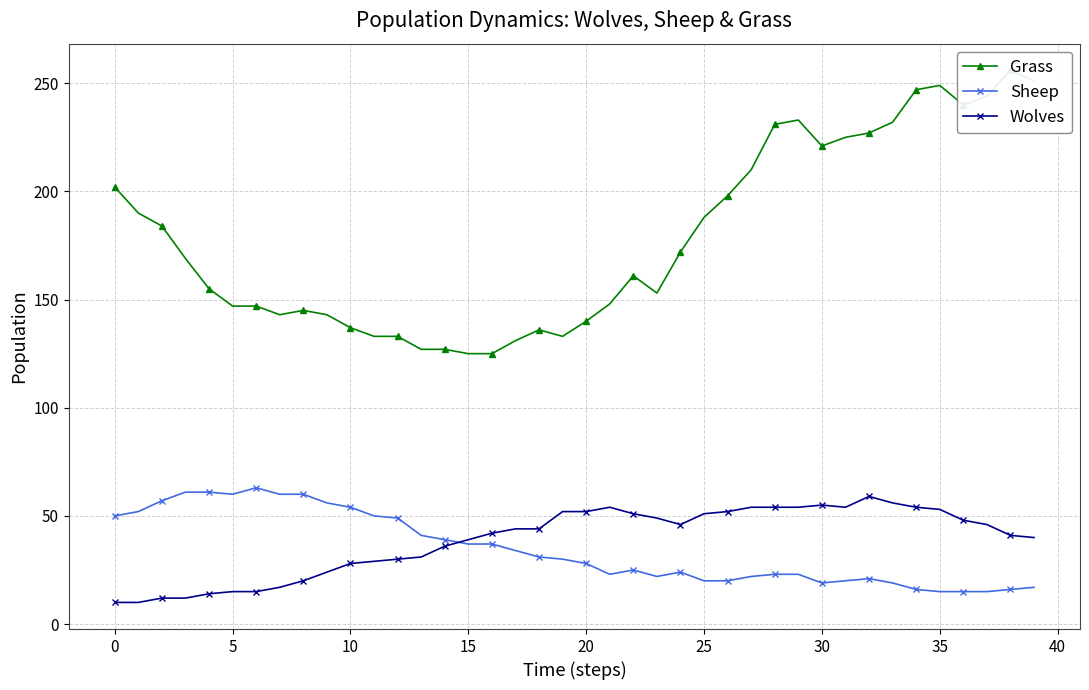

The Sheep series shows 15 at 35. True or false?

True